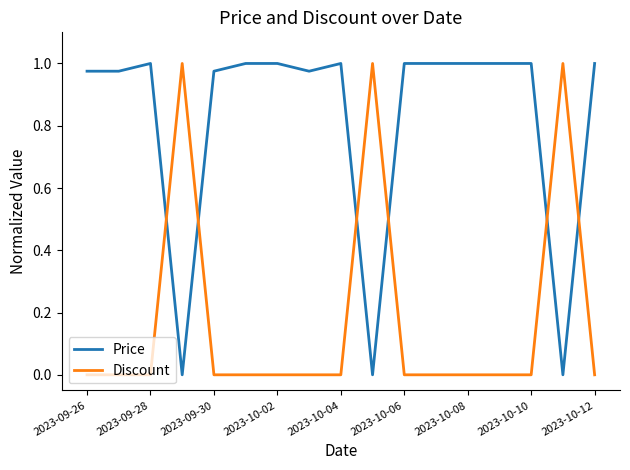

Which series has the largest total across all categories?

Price